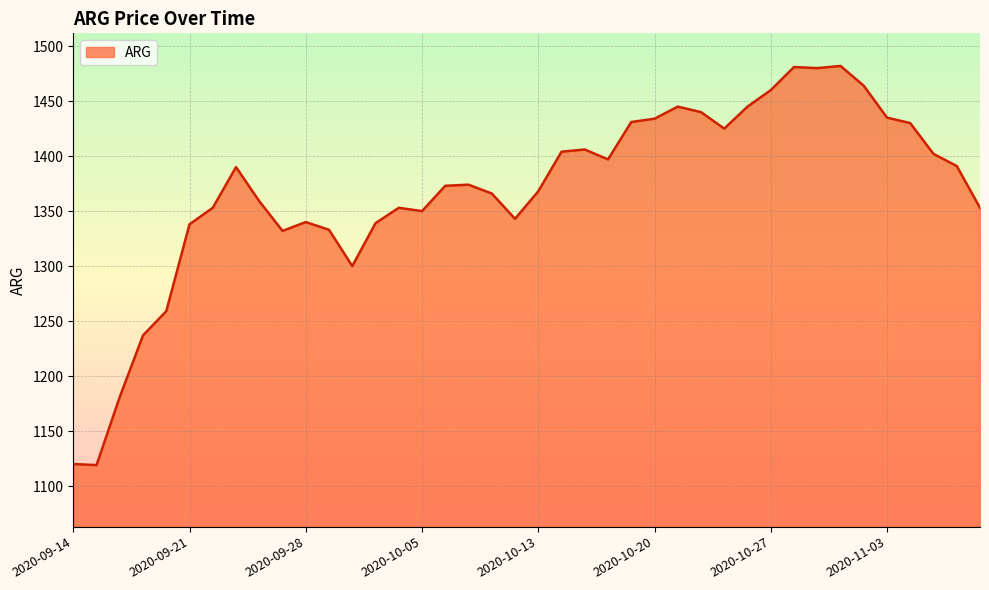

What is the maximum value shown in the chart?

1482